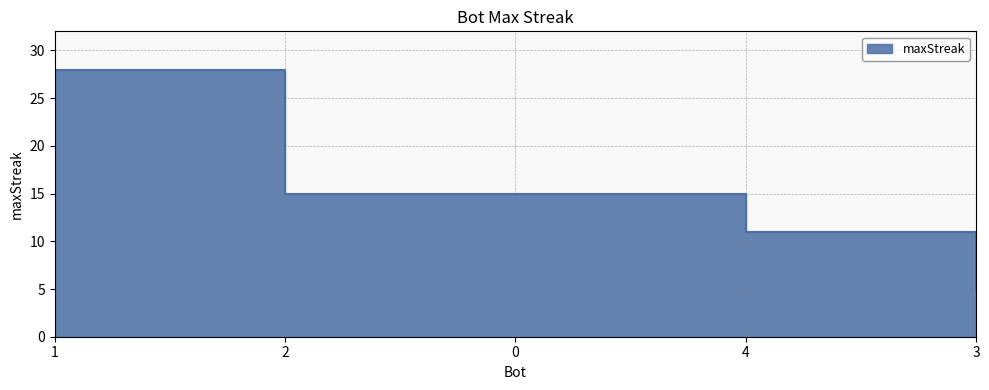

Rank the categories by value from highest to lowest.

1, 2, 0, 4, 3